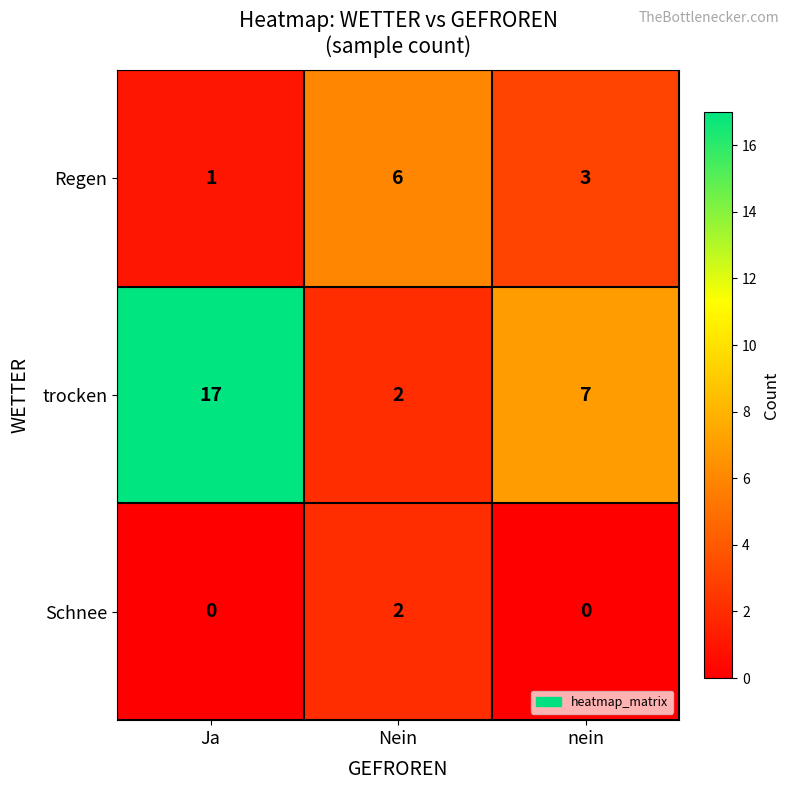

Which series has the largest total across all categories?

trocken